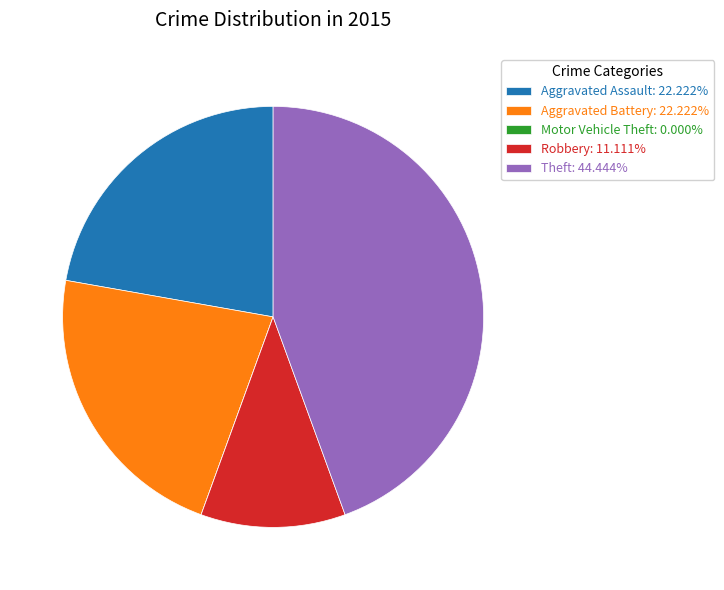

Is the sum of Robbery: 11.111% and Aggravated Assault: 22.222% greater than half?

No